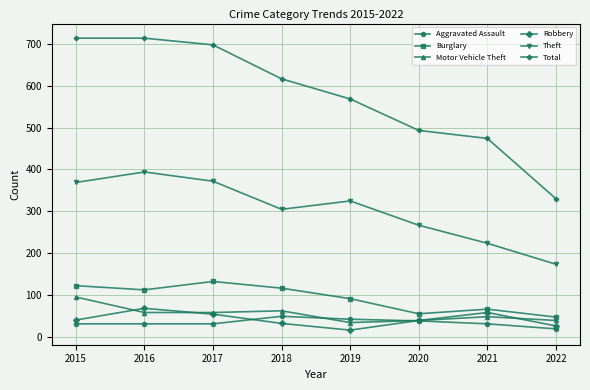

What is the smallest value displayed?

17